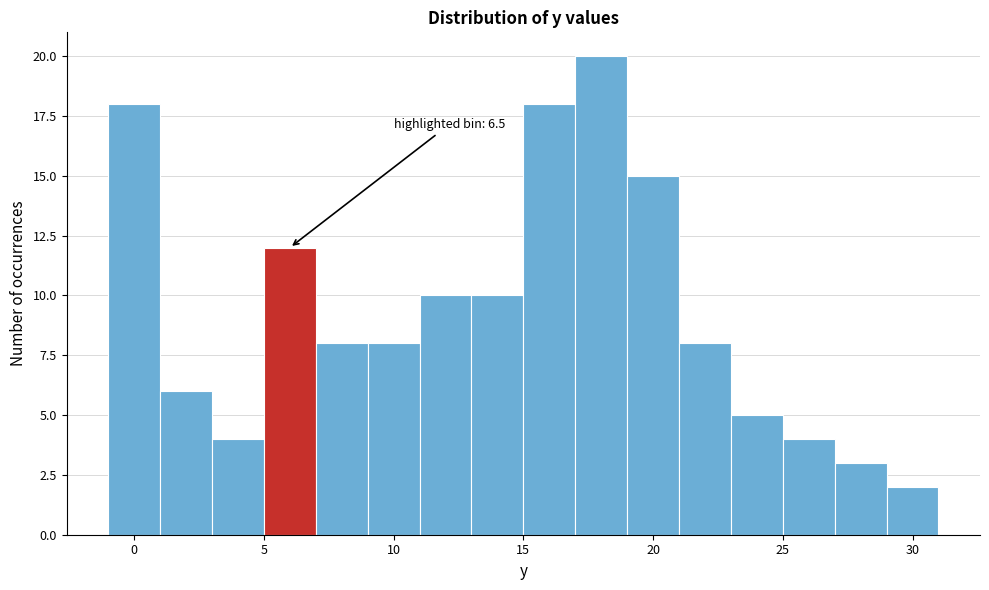

Which range on the x-axis has the tallest bar?

17 to 19